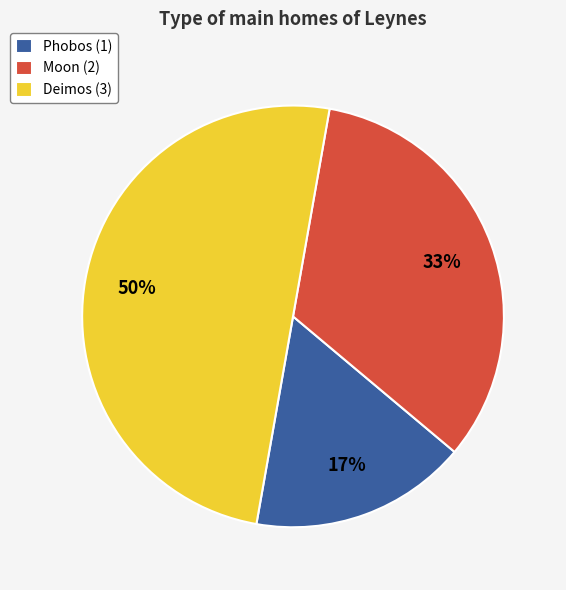

How many slices are in this pie chart?

3